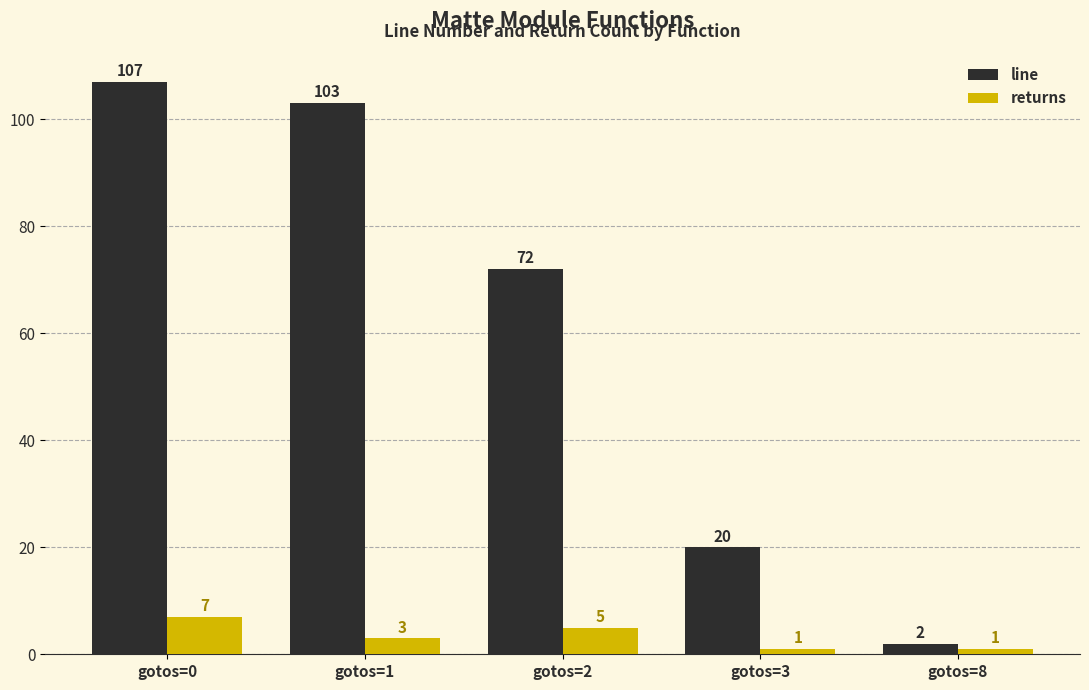

True or false: returns has a value of 7 at gotos=0.

True